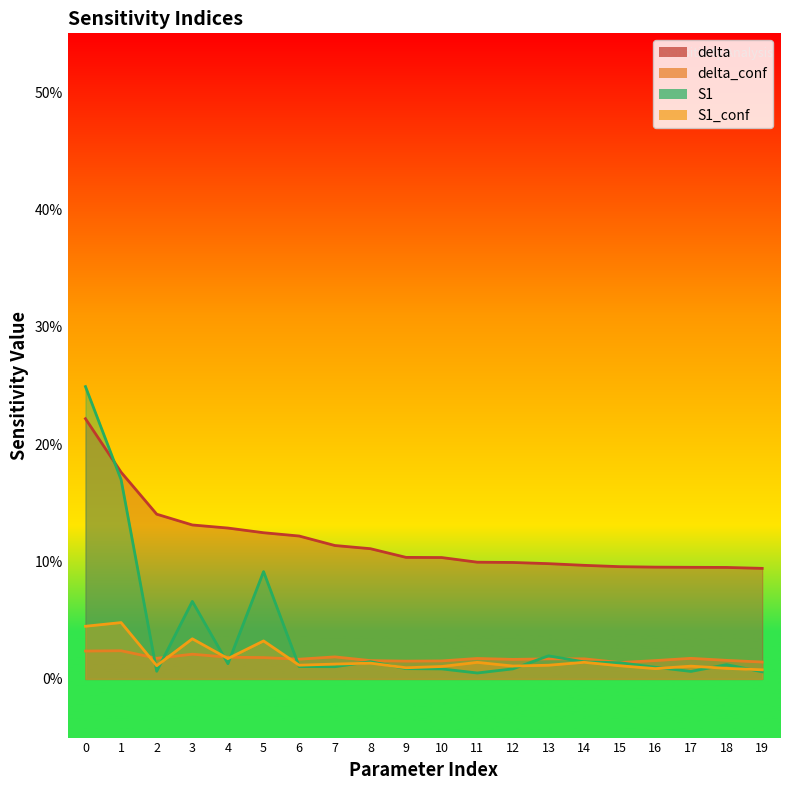

Which series ends up on top after the final intersection of S1_conf and S1?

S1_conf